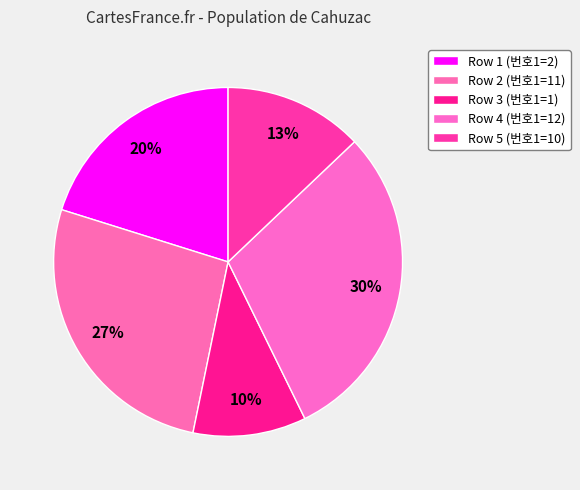

Rank the categories by value from lowest to highest.

1, 10, 2, 11, 12